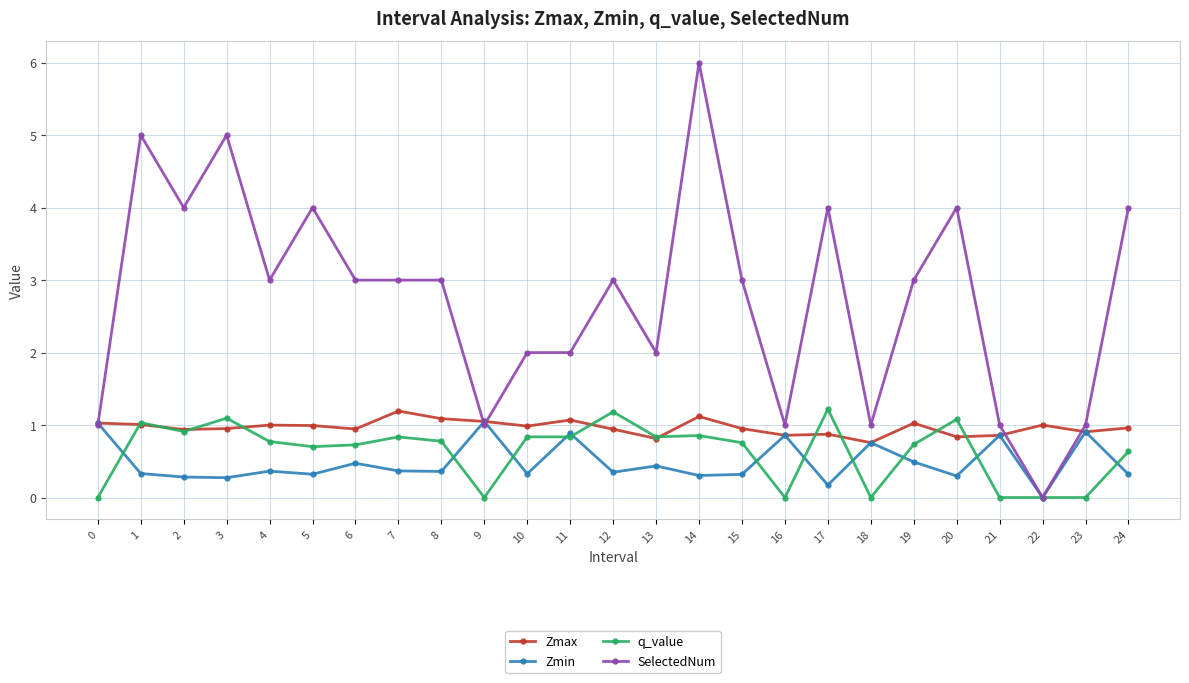

True or false: Zmax and q_value cross at least once.

True